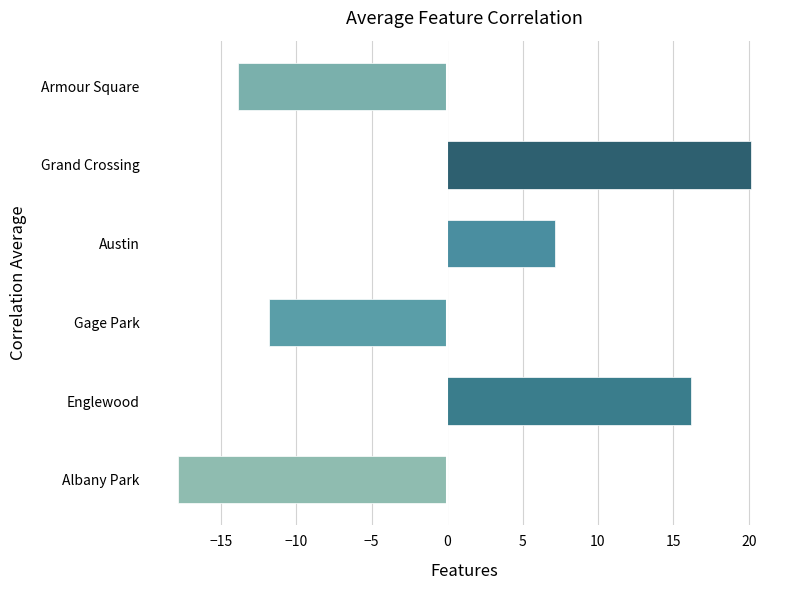

Where is the data nearest to the value 1?

Austin